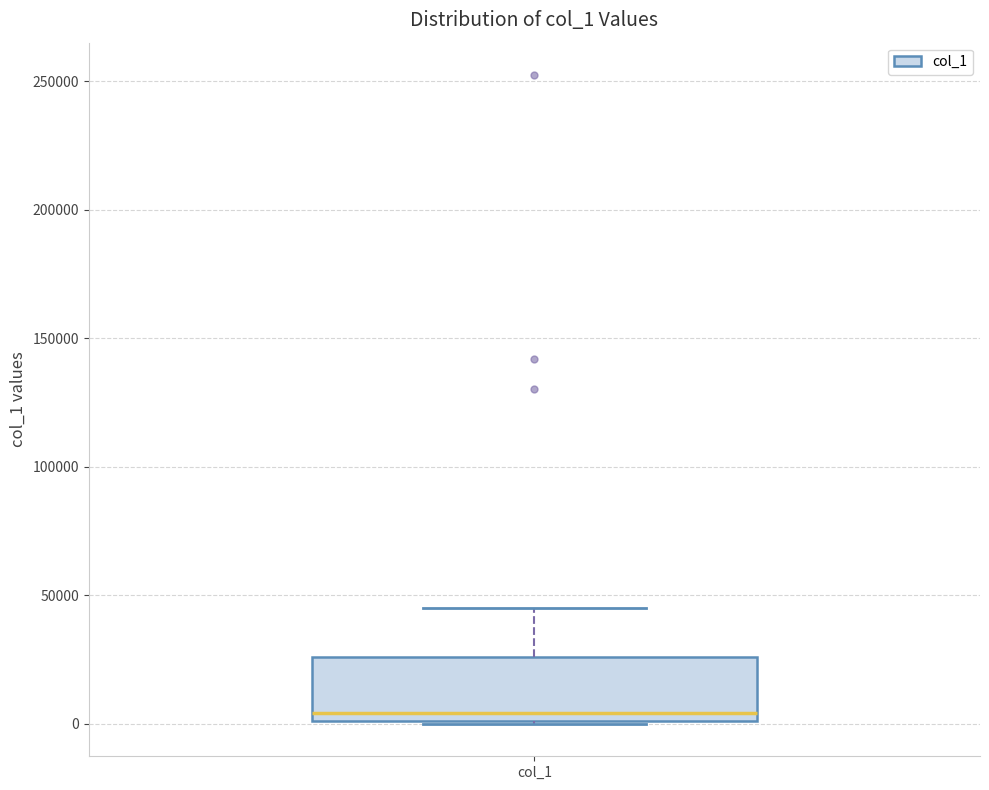

Read this box plot against the y-axis: the position of the median line, the range covered by the box, and the ends of both whiskers. The values are not printed on the chart, so give them approximately, as read against the axis.

median 5000, box 0 to 25000, whiskers 0 to 45000